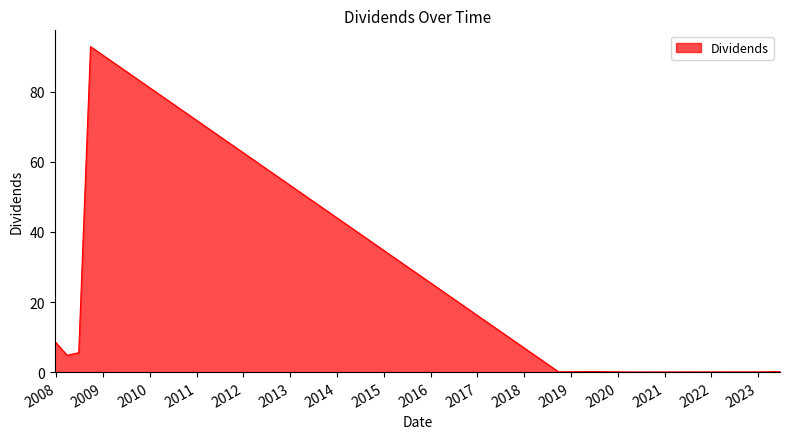

What is the greatest value displayed?

92.9